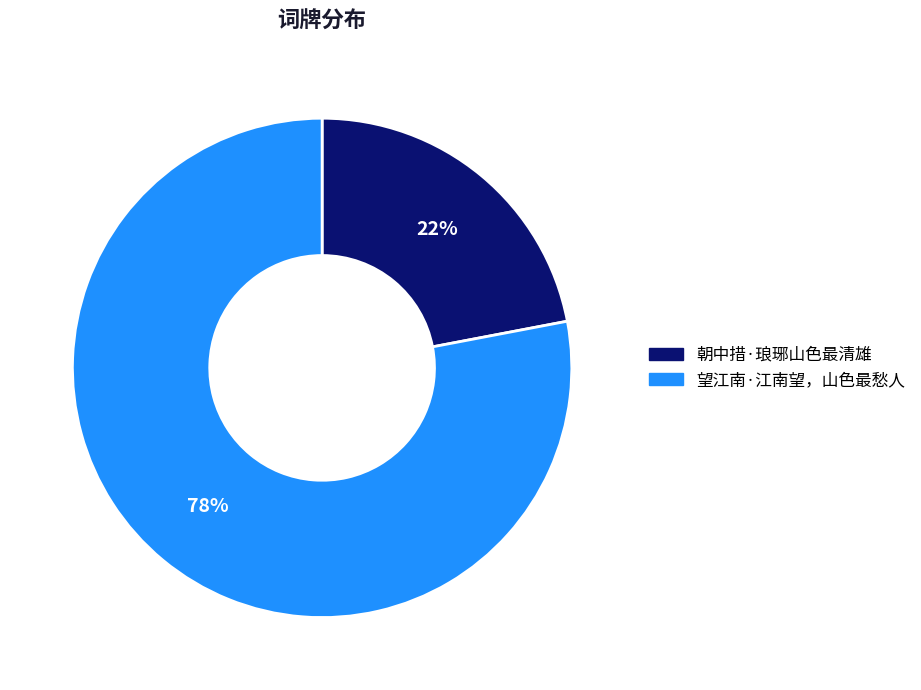

To the nearest percent, what percentage of the pie is 朝中措·琅琊山色最清雄?

22%